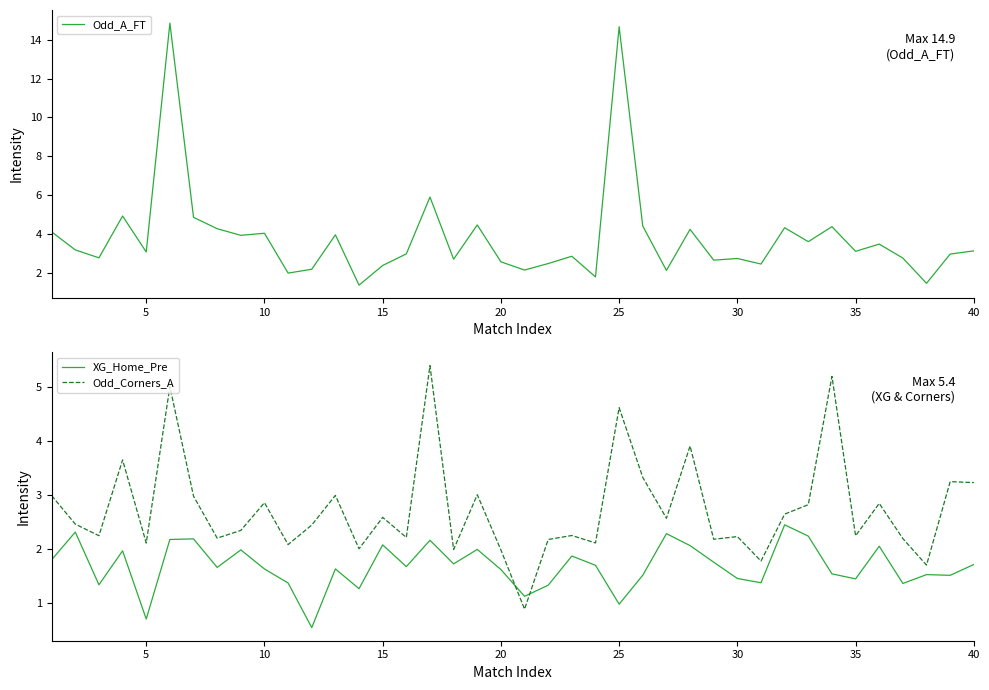

The value of XG_Home_Pre at 30 is 0.5. True or false?

False